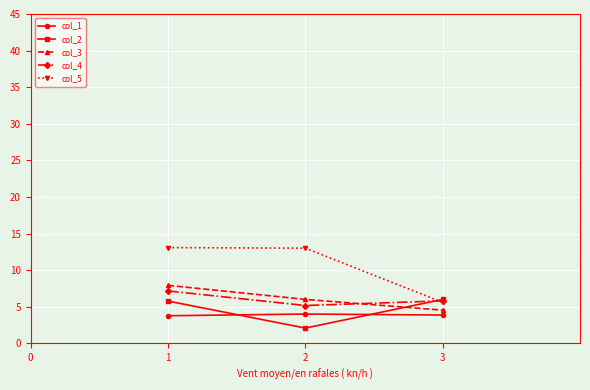

Which series has the largest total across all categories?

col_5